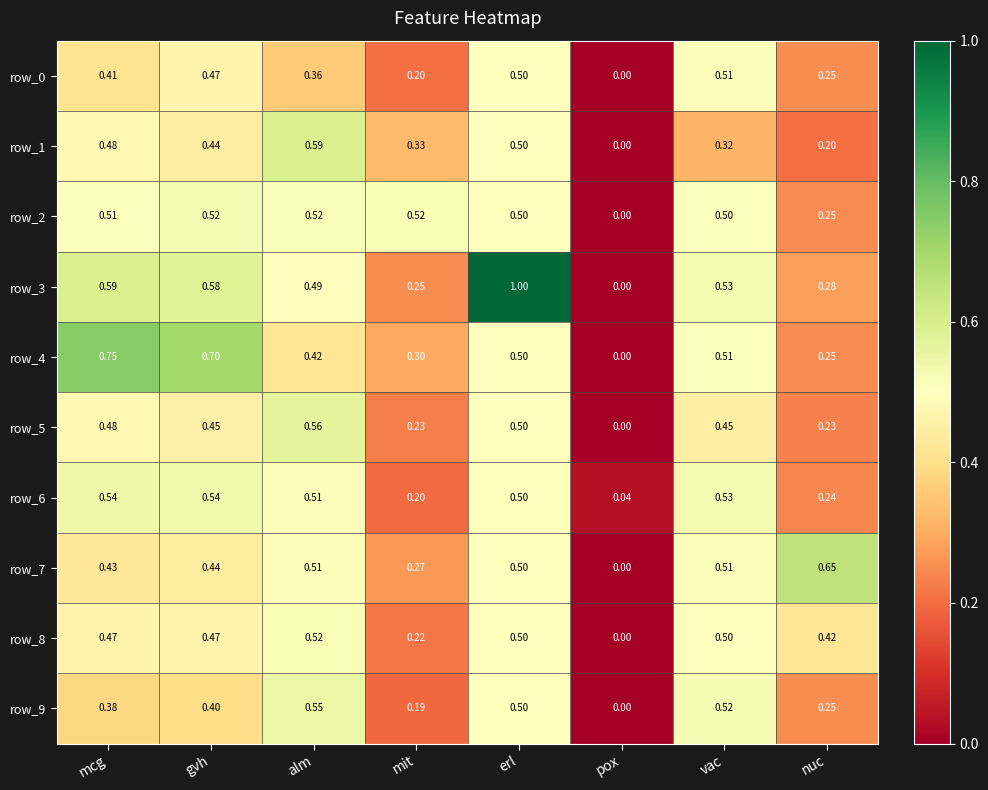

Rank the categories by row_4 value from lowest to highest.

pox, nuc, mit, alm, erl, vac, gvh, mcg